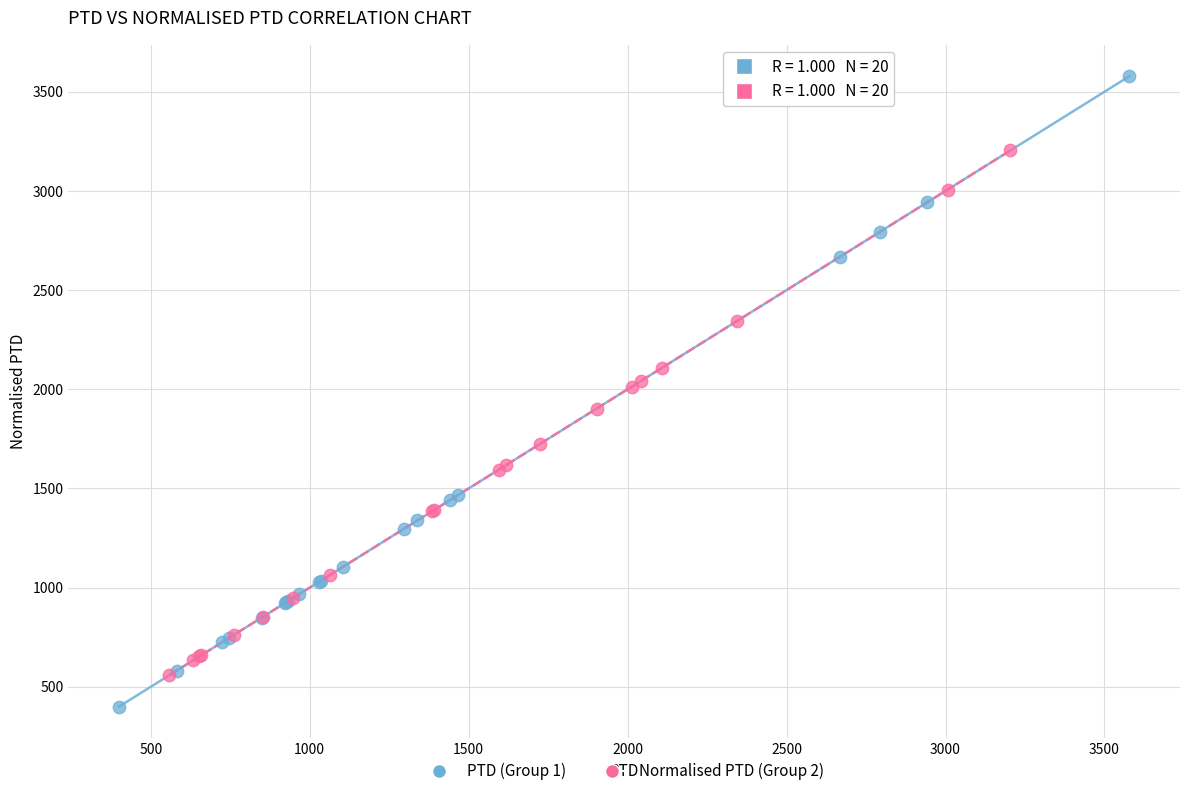

Which series contains the highest Y value?

PTD (Group 1)